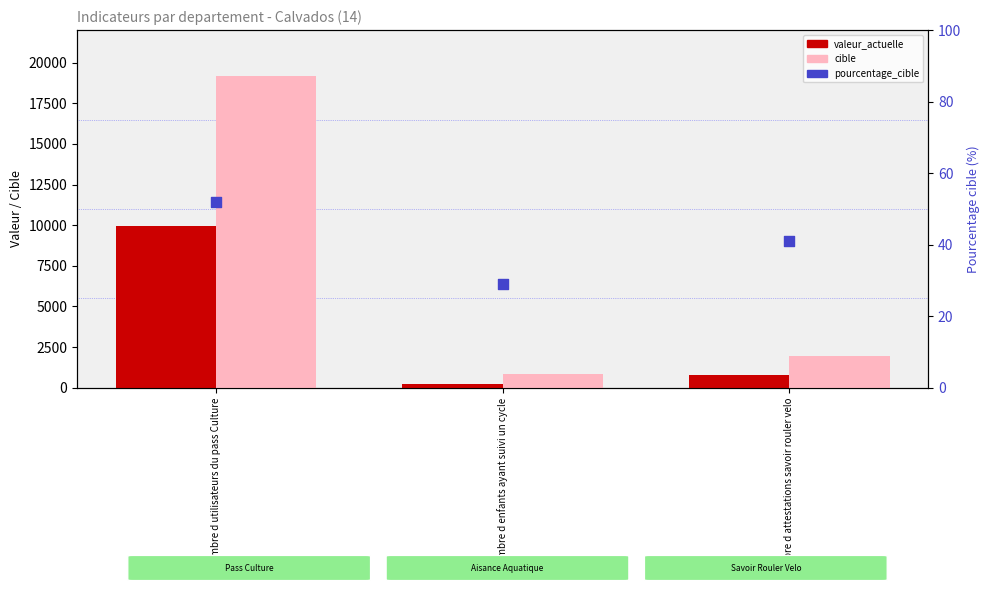

At how many categories does at least one series exceed 5485?

1